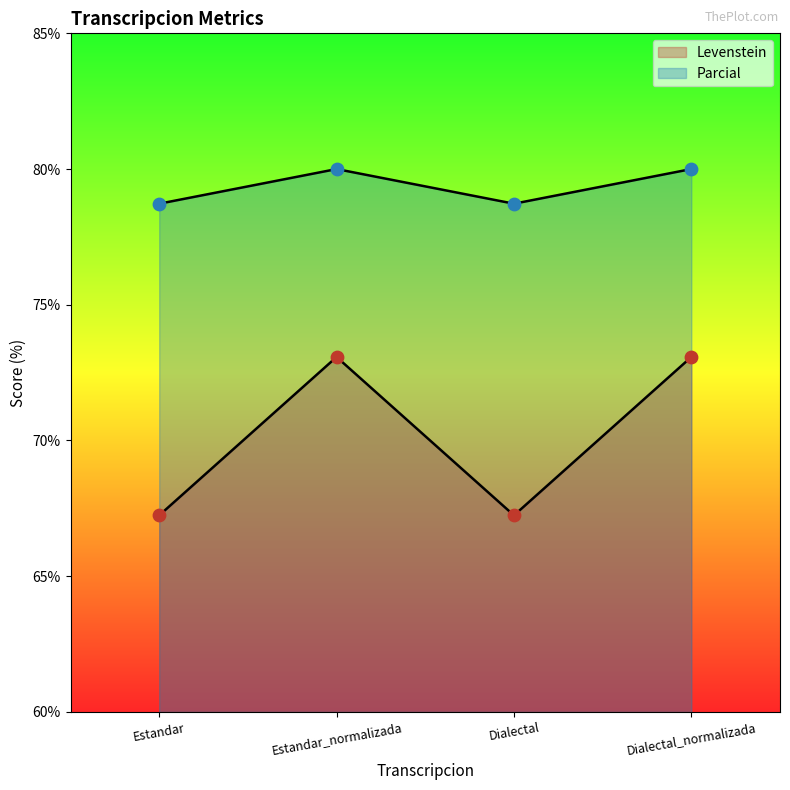

What are all the series names shown in the legend?

Levenstein, Parcial